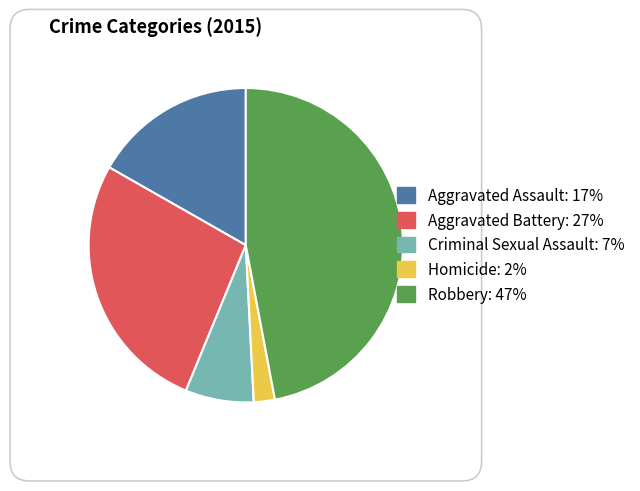

Which has a higher value, Aggravated Assault or Homicide?

Aggravated Assault